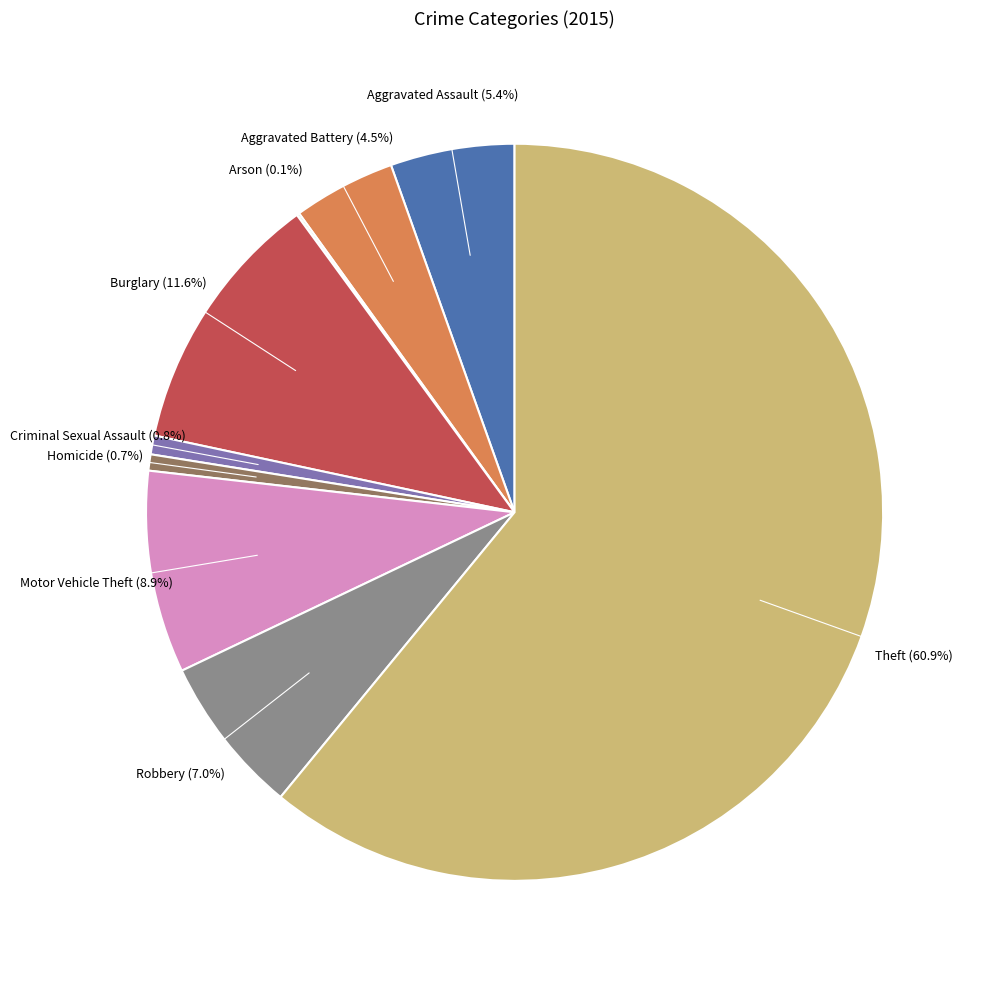

Is there a majority slice in this chart?

Yes